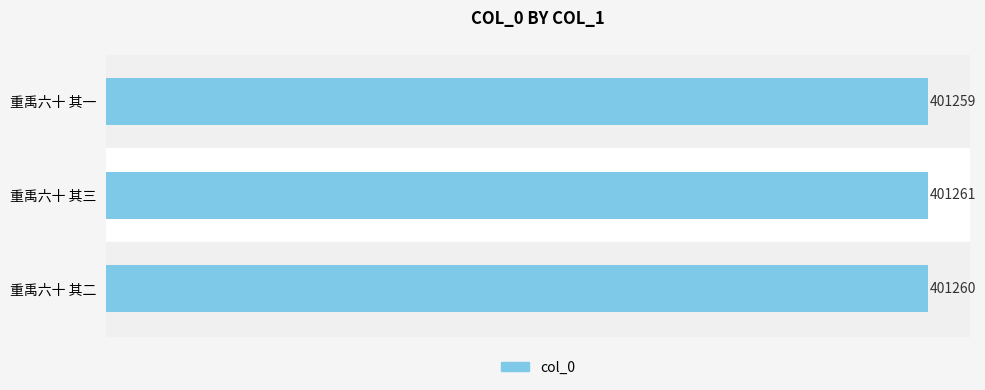

Which category has the highest value across all series?

重禹六十 其三